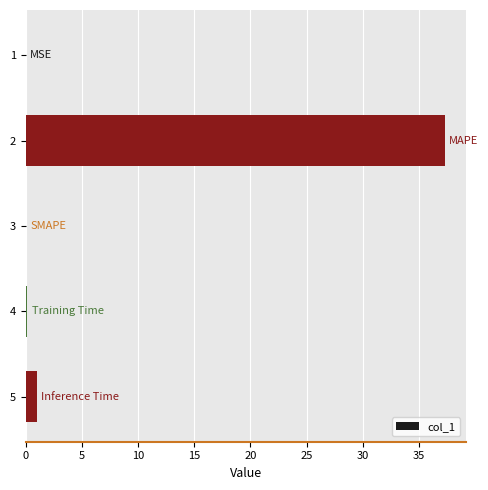

Count the number of categories in the chart.

5